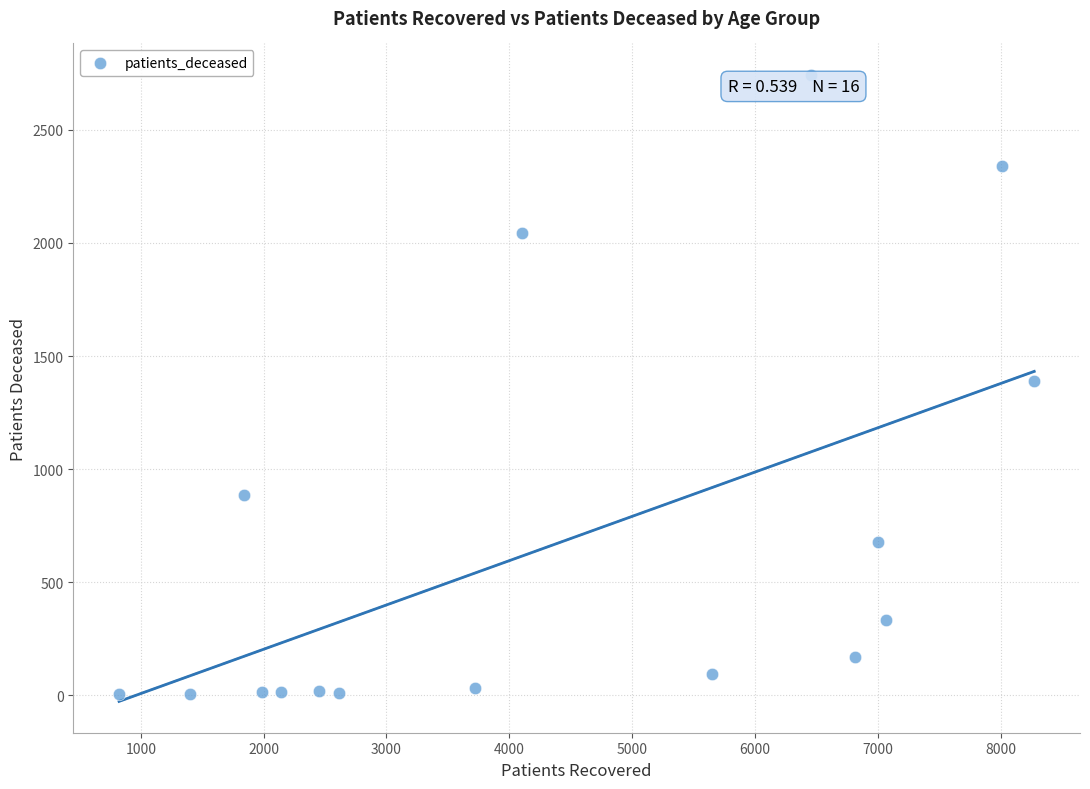

What is the range of X values (max minus min)?

7450